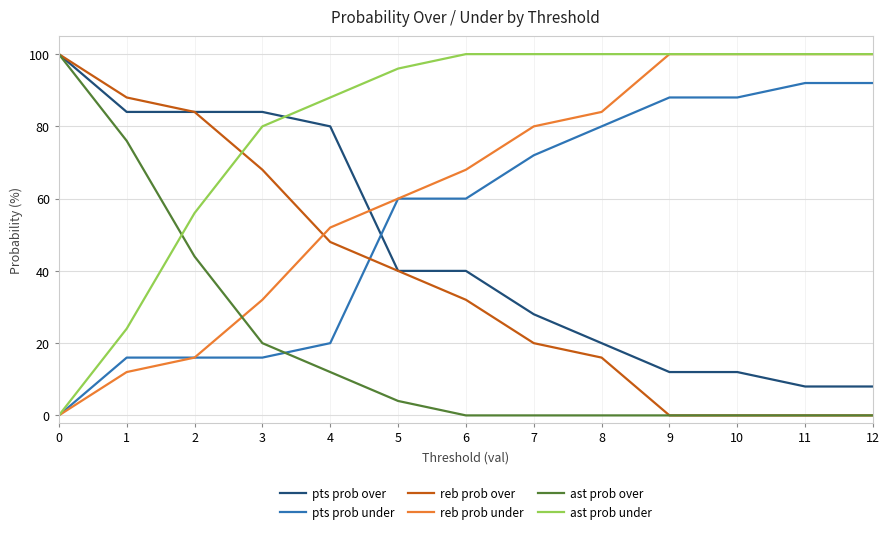

Is the value of ast prob under at 7 greater than the value of pts prob under at 7?

Yes